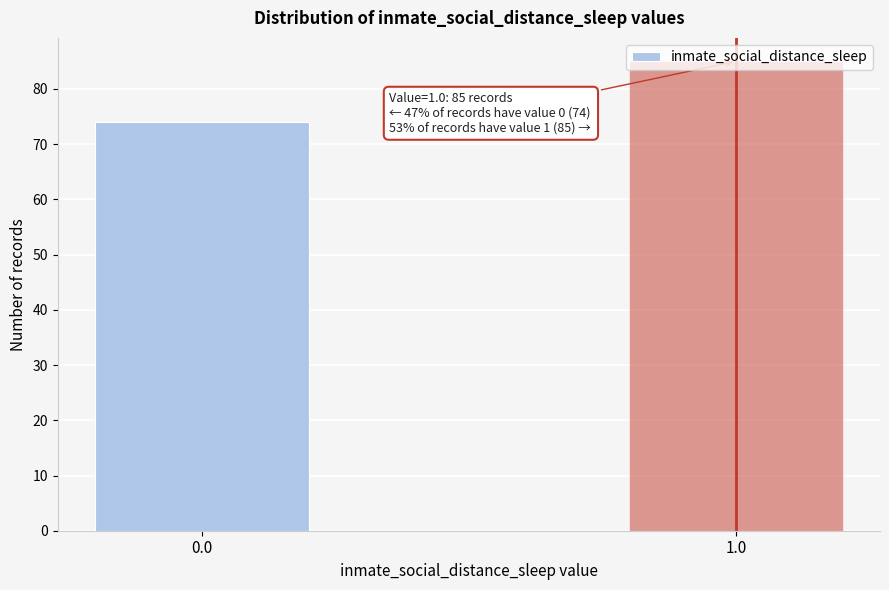

List the labels in order of value, largest first.

1.0, 0.0